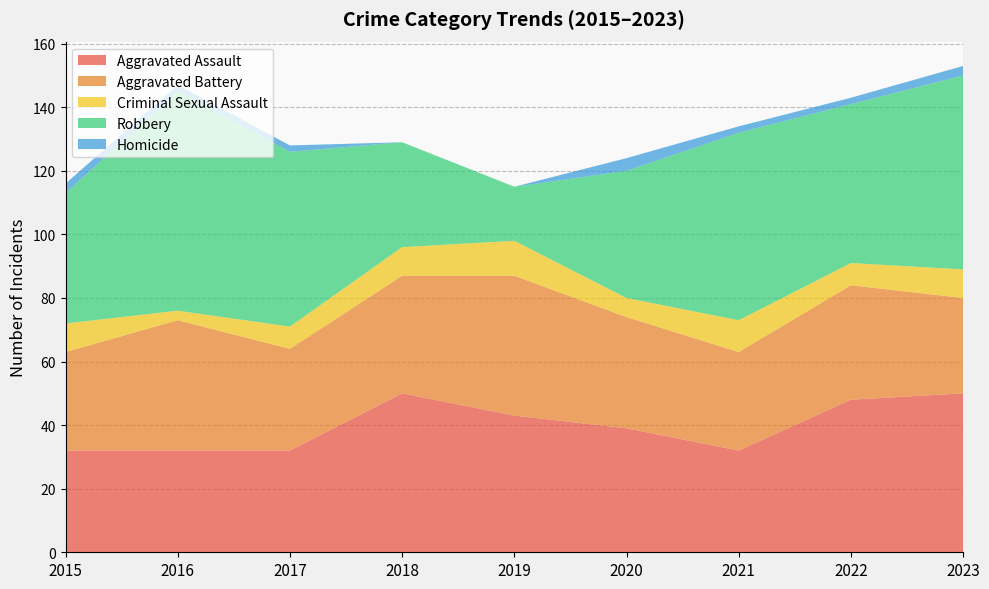

Reading right to left, extract all data points from this chart.

Aggravated Assault: 50	48	32	39	43	50	32	32	32
Aggravated Battery: 30	36	31	35	44	37	32	41	31
Criminal Sexual Assault: 9	7	10	6	11	9	7	3	9
Robbery: 61	50	59	40	17	33	55	69	41
Homicide: 3	2	2	4	0	0	2	2	3